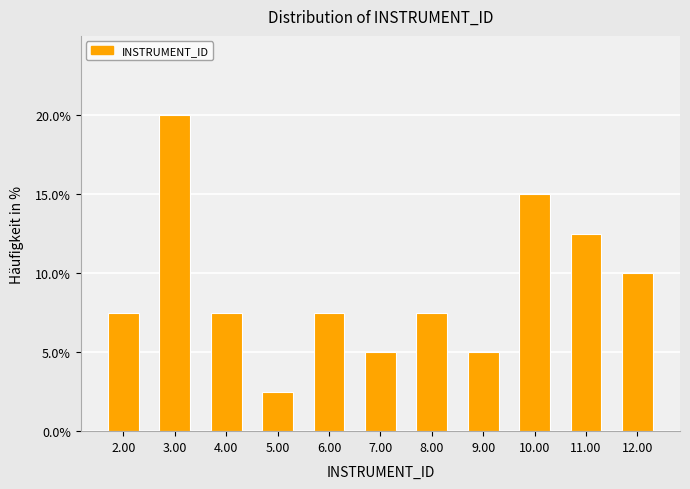

Reading left to right, what are all the values shown in this chart?

7.5	20.0	7.5	2.5	7.5	5.0	7.5	5.0	15.0	12.5	10.0